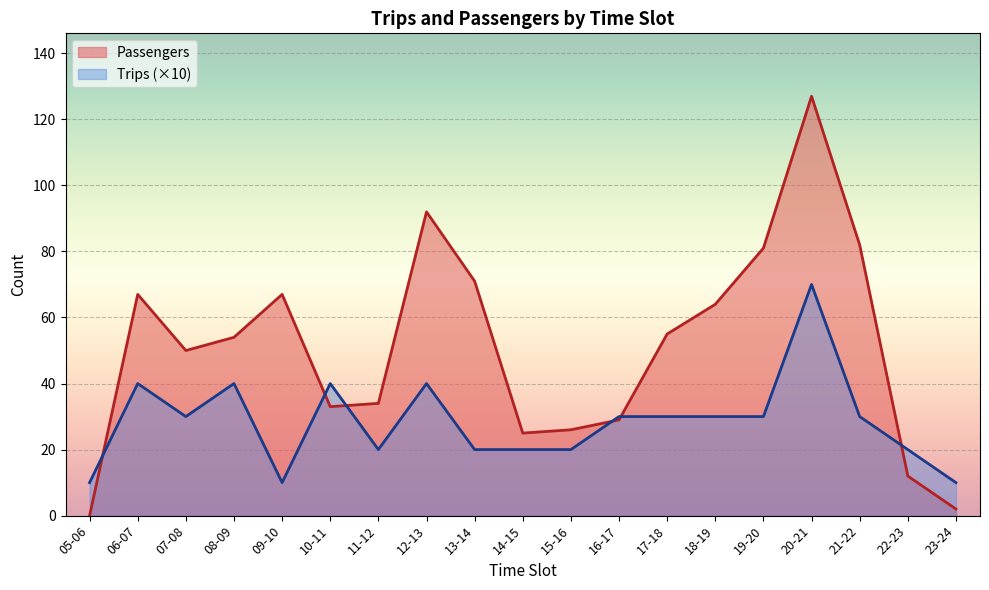

How many series are shown in this chart?

2